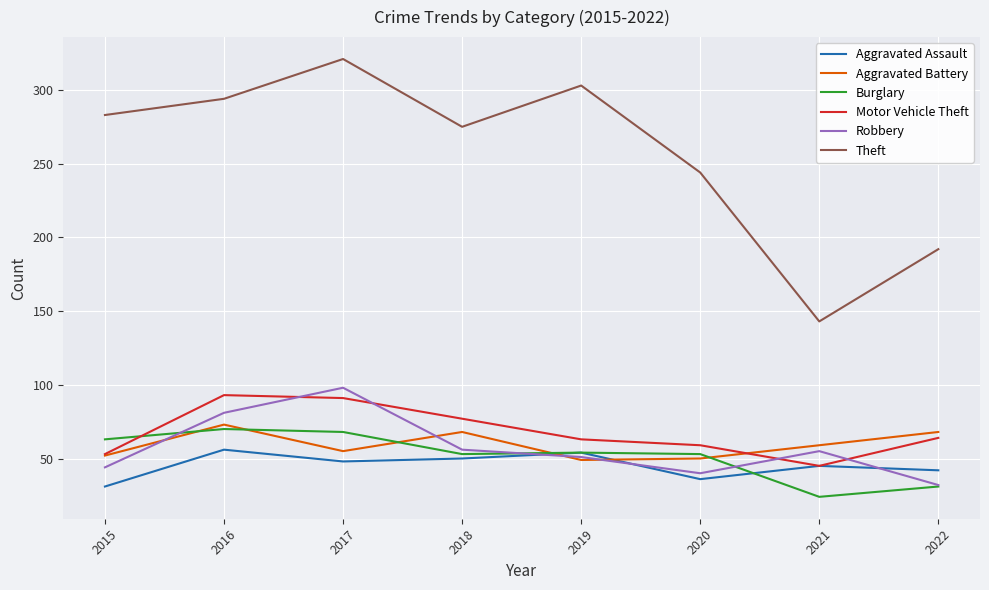

At which category does the chart reach its peak across all series?

2017